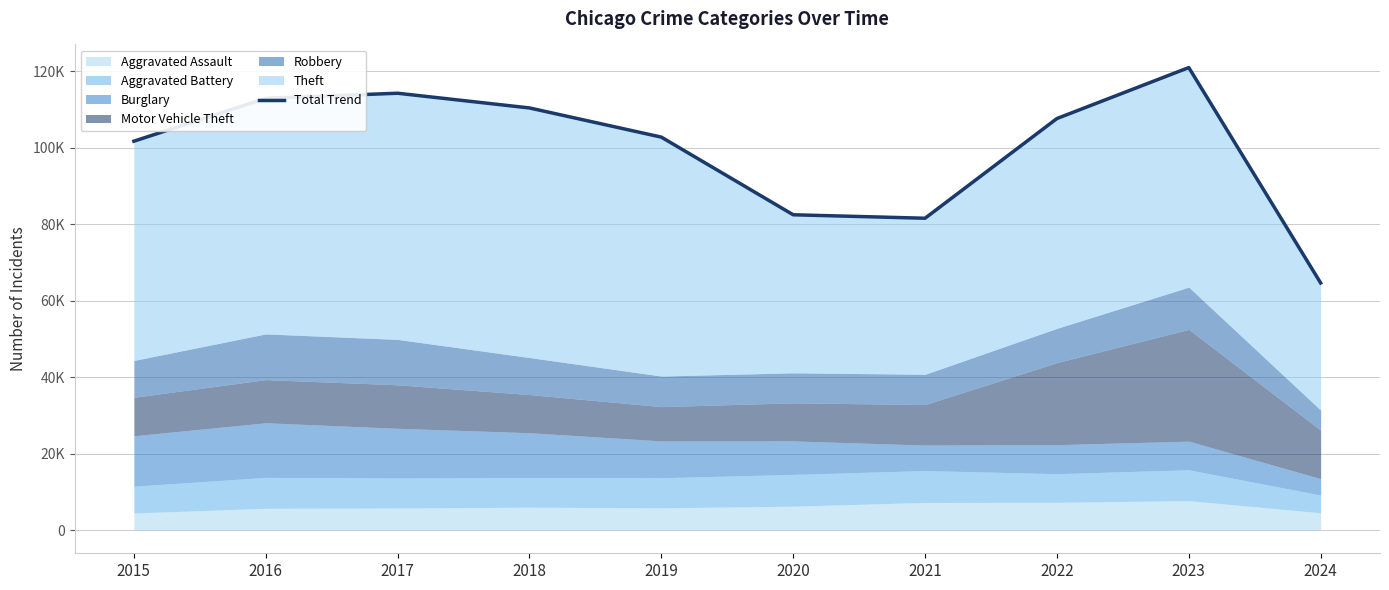

What is the value of the 5th point from the left?

102804